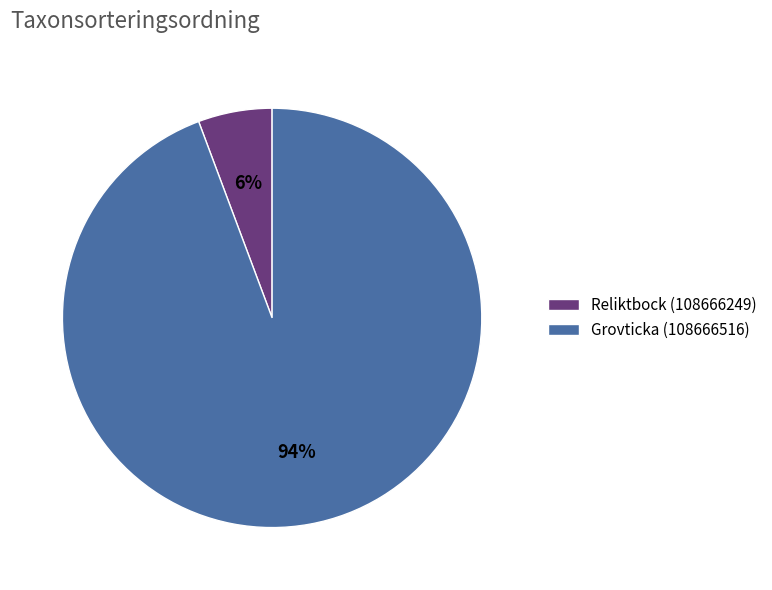

Do Grovticka (108666516) and Reliktbock (108666249) together represent more than half of the pie?

Yes